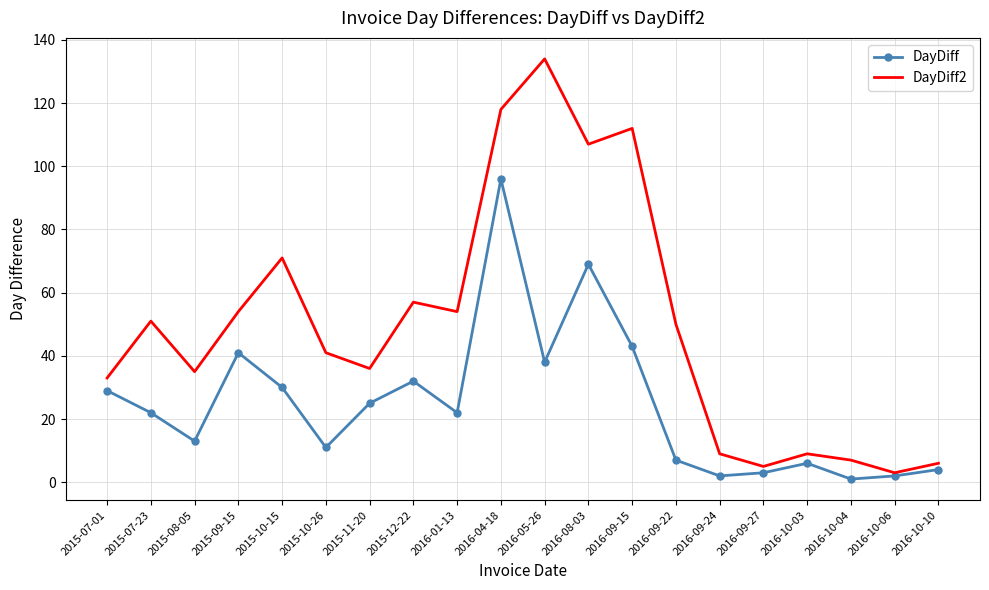

Rank the series at 2016-09-22 from lowest to highest value.

DayDiff, DayDiff2